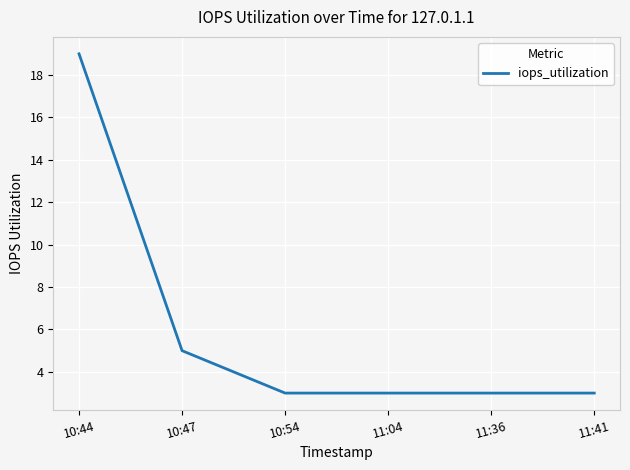

Which has a higher value, 11:41 or 10:44?

10:44